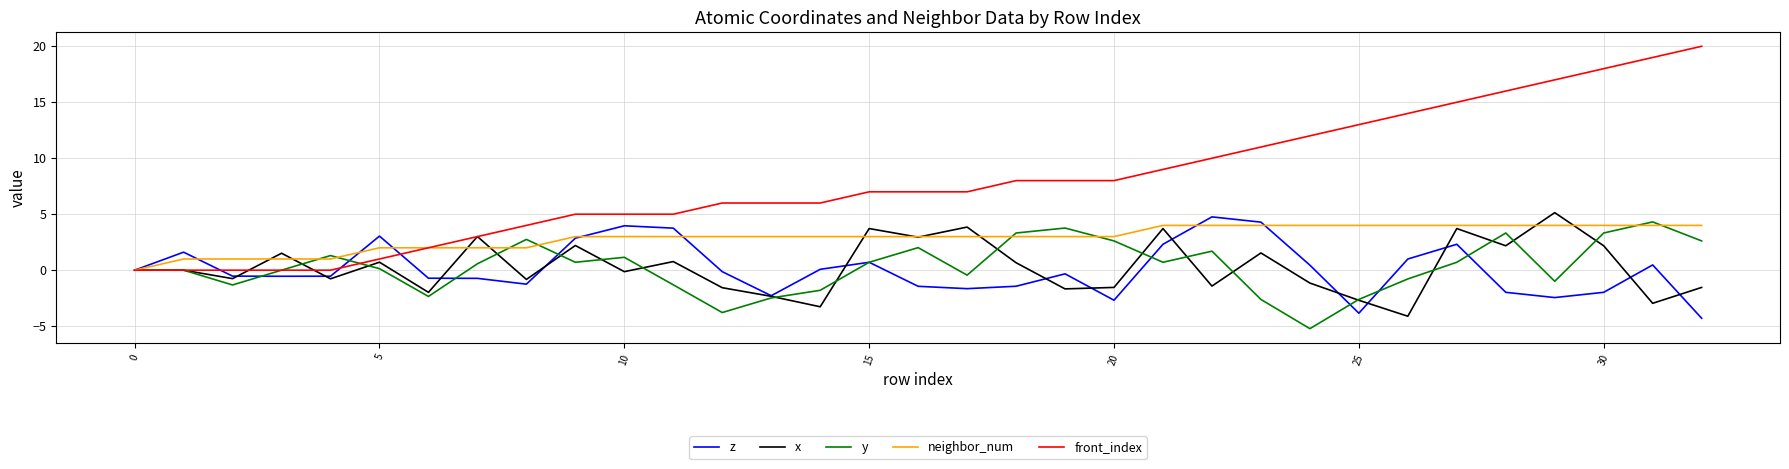

Which series has the largest total across all categories?

front_index